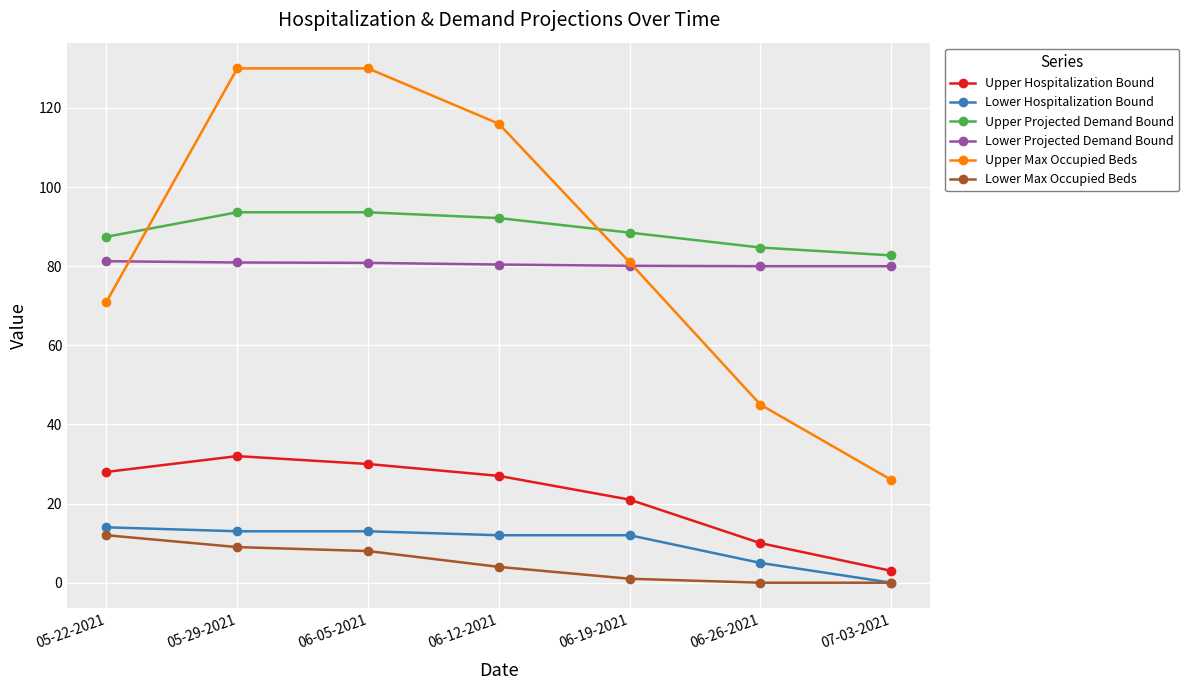

What is the total value across all series at 05-22-2021?

293.7